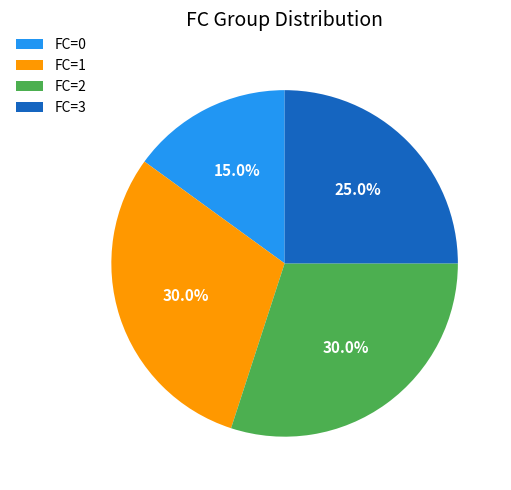

What is the ratio of the value at FC=1 to the value at FC=3?

1.2